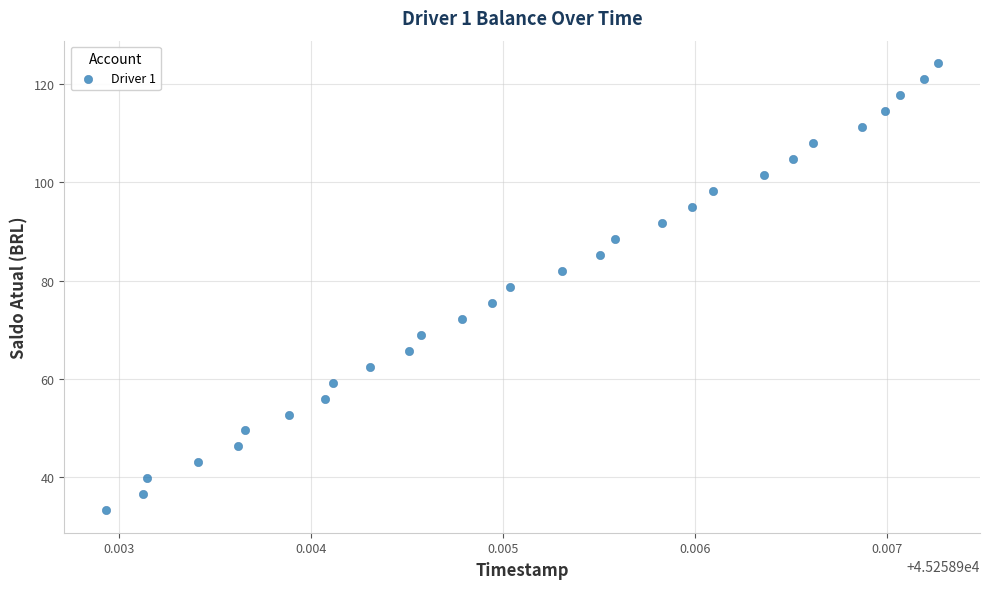

What is the range of Y values (max minus min)?

91.0